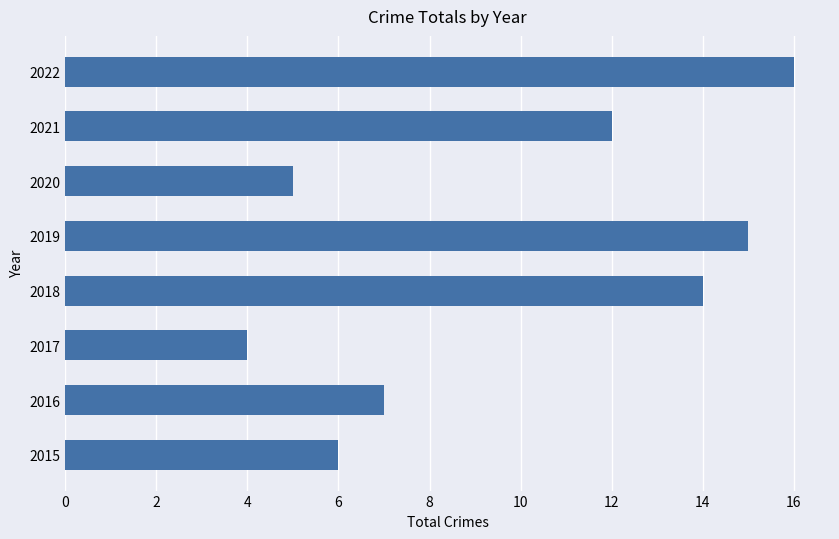

How many categories are shown in the chart?

8